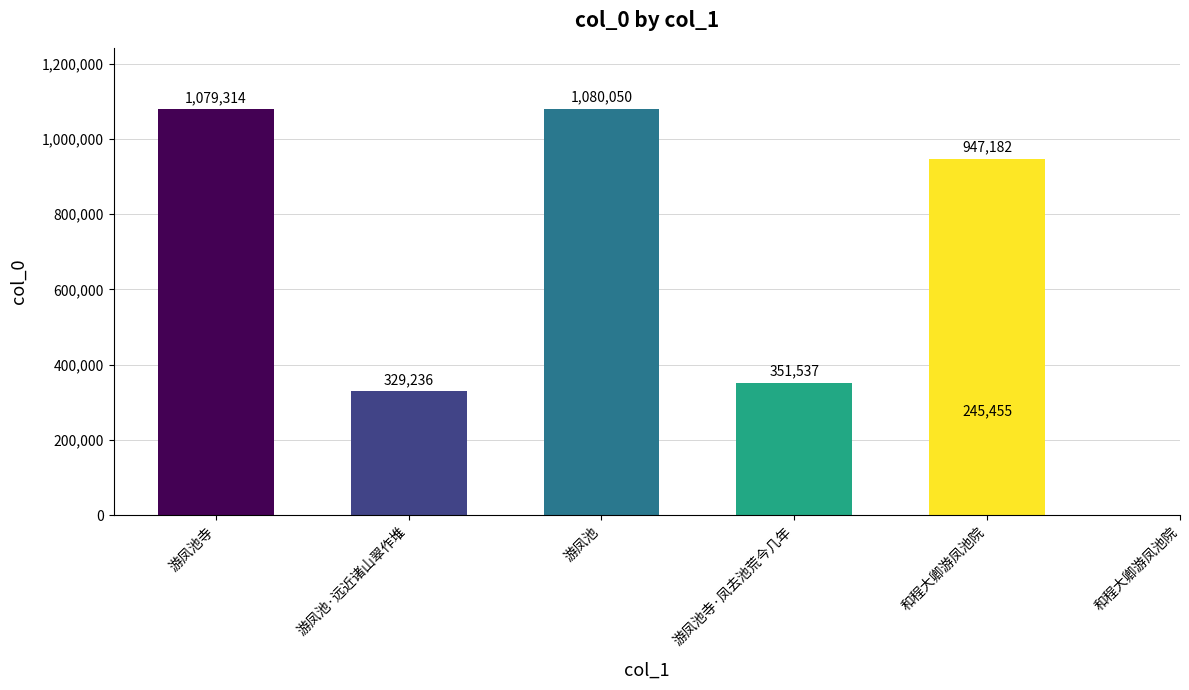

Where is the data nearest to the value 662752?

和程大卿游凤池院